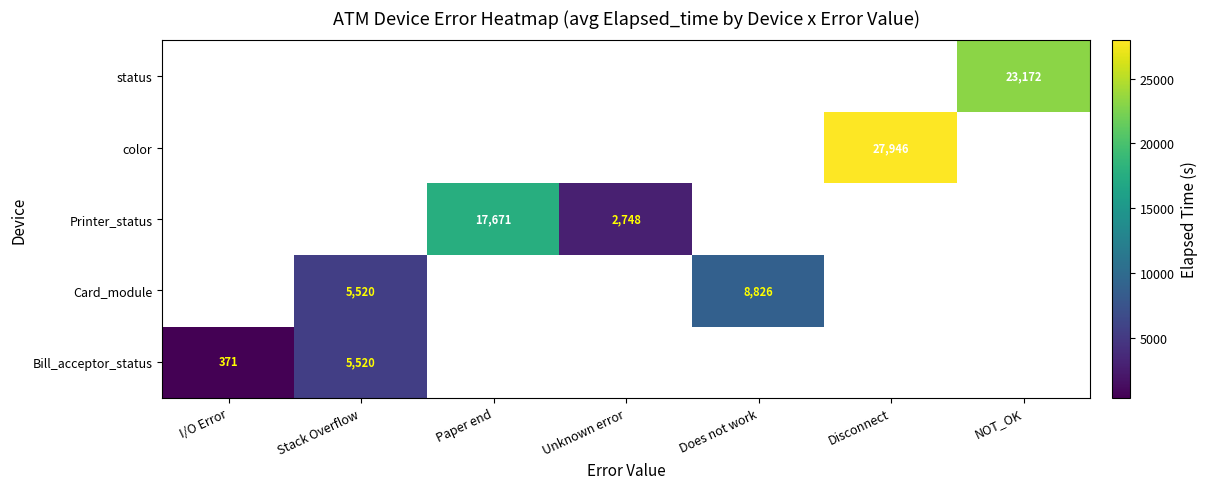

The Bill_acceptor_status series shows 573 at I/O Error. True or false?

False